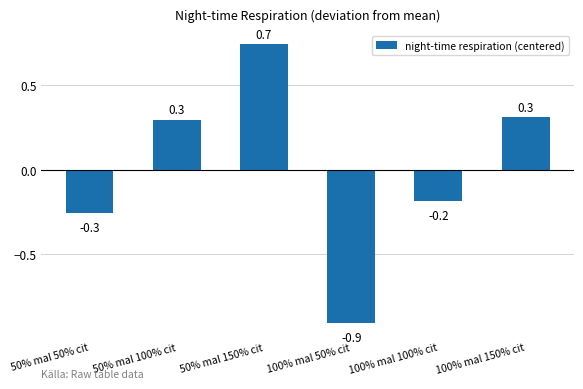

What is the difference between the maximum and minimum values?

1.6